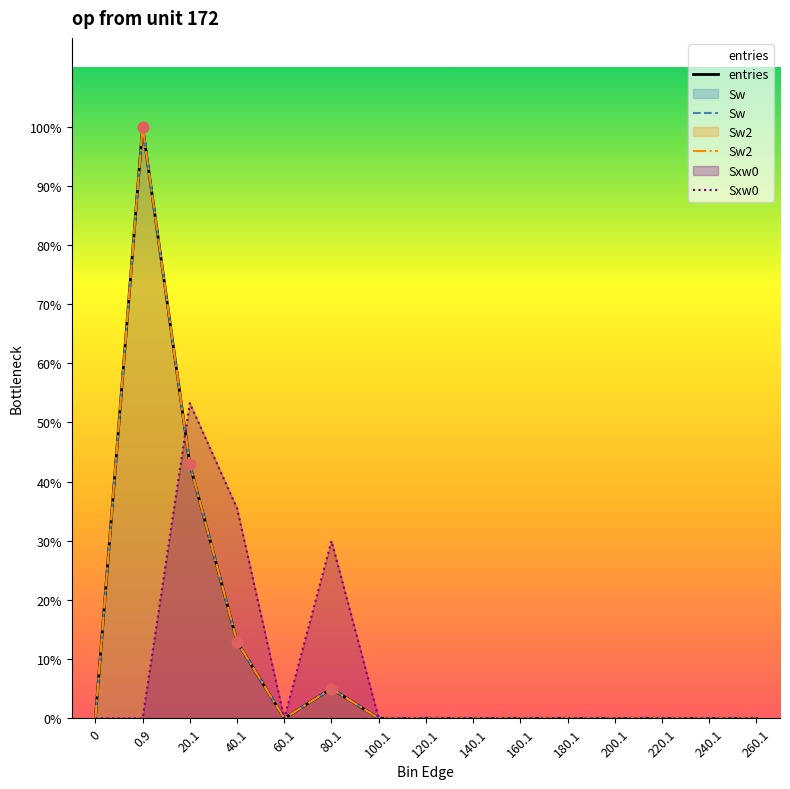

Which series has the largest total across all categories?

entries